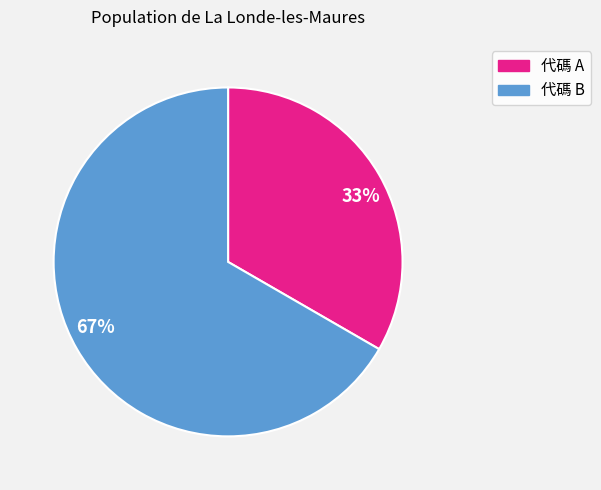

Count the number of slices in the pie.

2